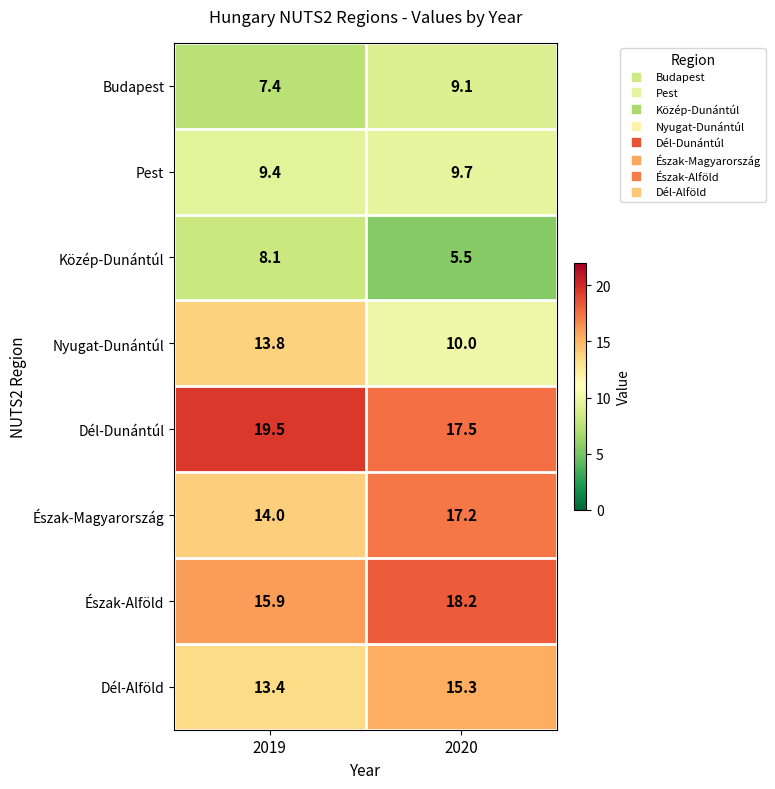

Which series has the largest total across all categories?

Dél-Dunántúl